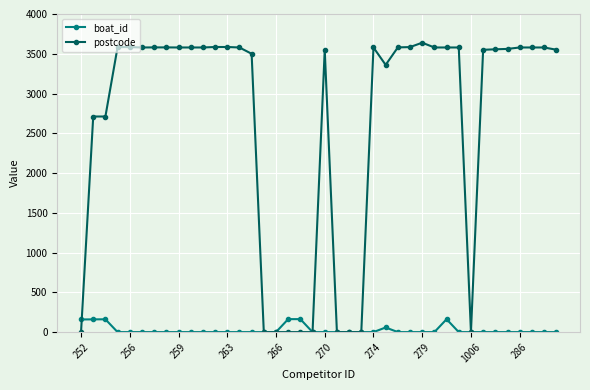

Which series has the largest total across all categories?

postcode